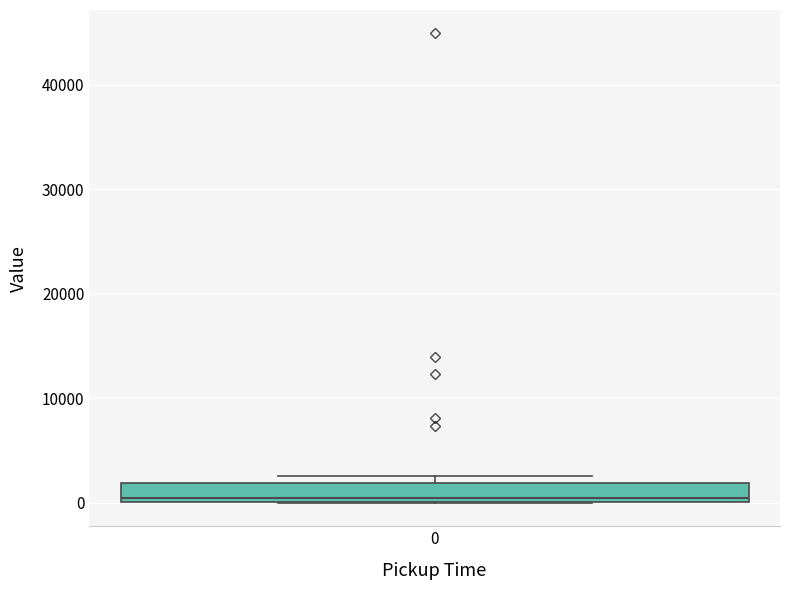

Transcribe this box plot: give where the median line is, the range the box spans, and where the two whiskers end, as read against the y-axis. The values are not printed on the chart, so give them approximately, as read against the axis.

median 0 (just above the box's lower edge), box 0 to 2000, whiskers 0 to 3000